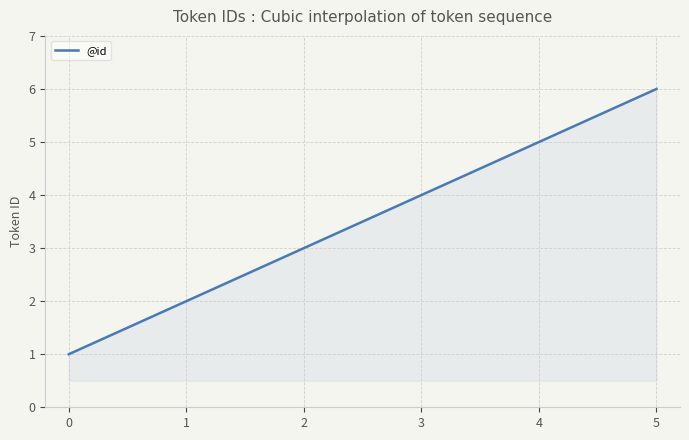

True or false: the data shows 6 at 5.

True